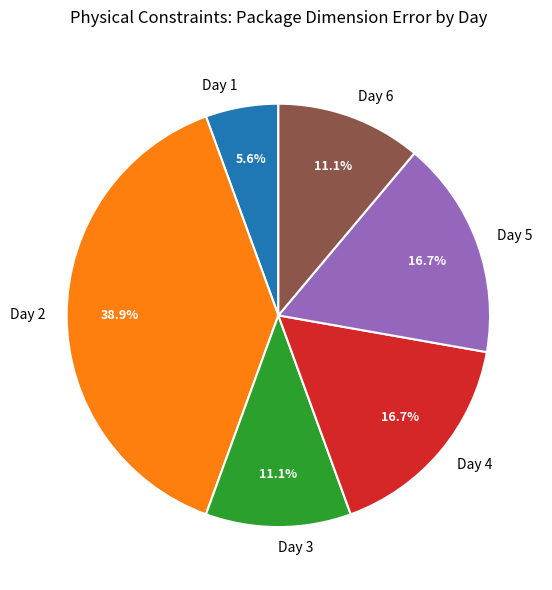

What is the total percentage of Day 6 and Day 2?

50.0%